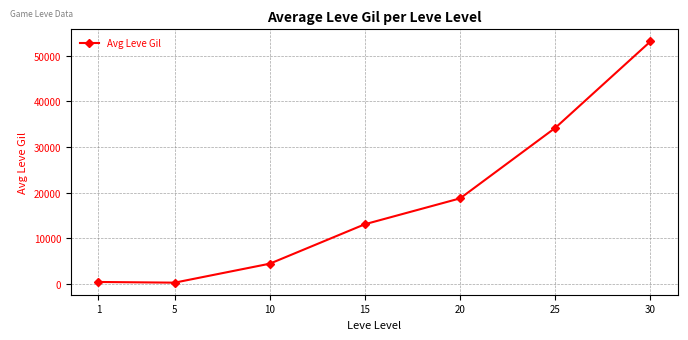

What is the change in value from 5 to 30?

+53004.5